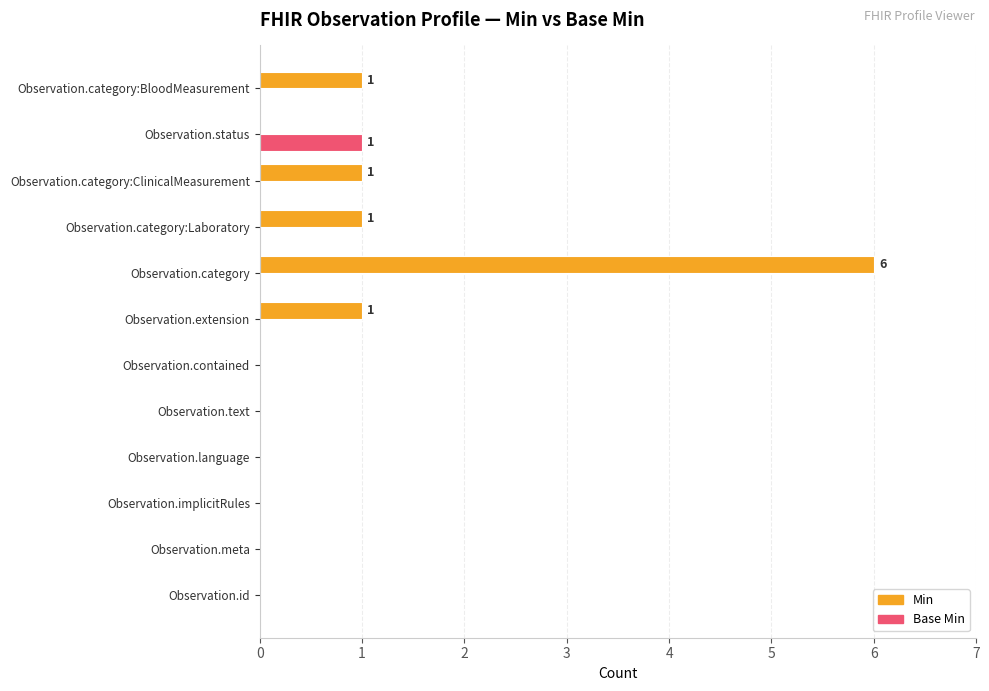

What is the maximum value for Min?

6